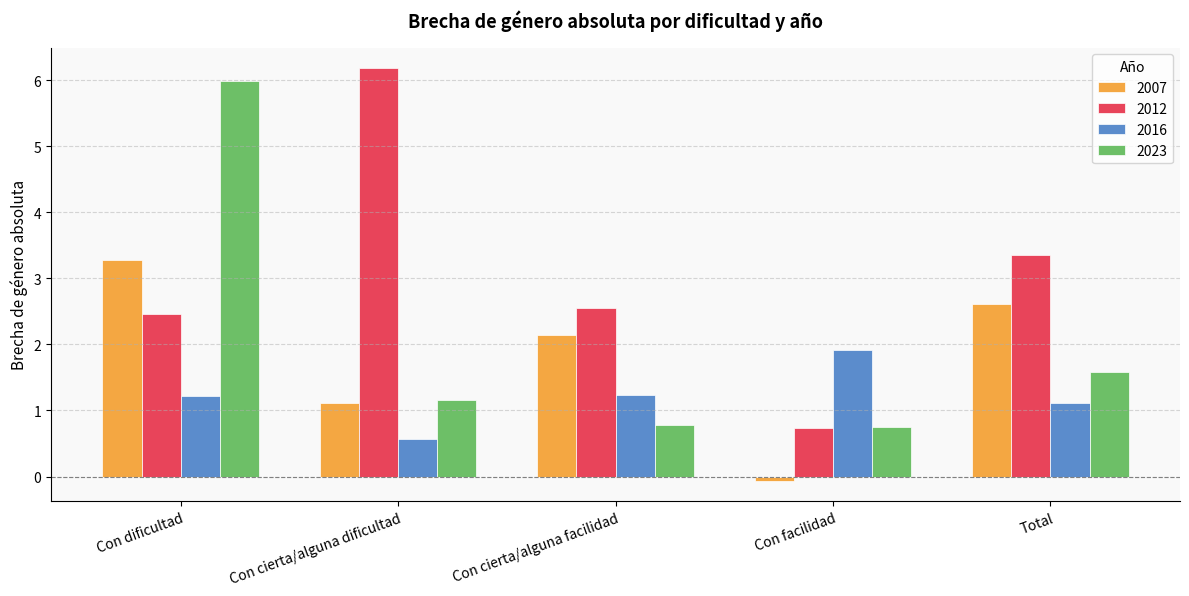

Is it true that 2012 equals 2.5 at Con dificultad?

True